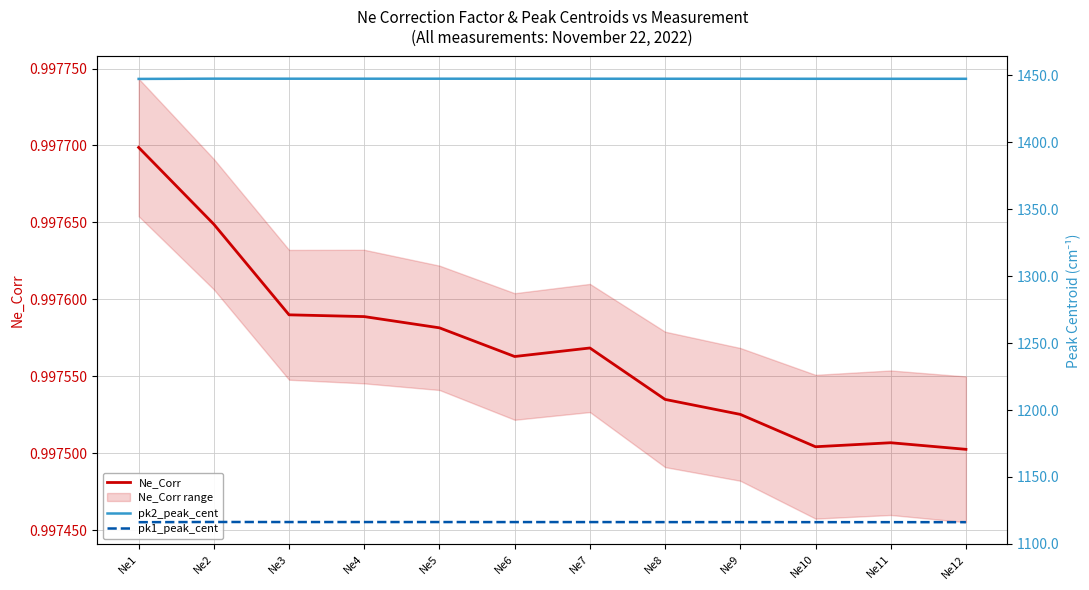

Reading right to left, transcribe all the data shown in this chart.

Ne_Corr: Ne12=1.0	Ne11=1.0	Ne10=1.0	Ne9=1.0	Ne8=1.0	Ne7=1.0	Ne6=1.0	Ne5=1.0	Ne4=1.0	Ne3=1.0	Ne2=1.0	Ne1=1.0
pk2_peak_cent: Ne12=1447.5	Ne11=1447.5	Ne10=1447.5	Ne9=1447.5	Ne8=1447.5	Ne7=1447.6	Ne6=1447.6	Ne5=1447.6	Ne4=1447.6	Ne3=1447.6	Ne2=1447.6	Ne1=1447.4
pk1_peak_cent: Ne12=1116.2	Ne11=1116.2	Ne10=1116.2	Ne9=1116.2	Ne8=1116.2	Ne7=1116.3	Ne6=1116.3	Ne5=1116.3	Ne4=1116.3	Ne3=1116.3	Ne2=1116.3	Ne1=1116.2